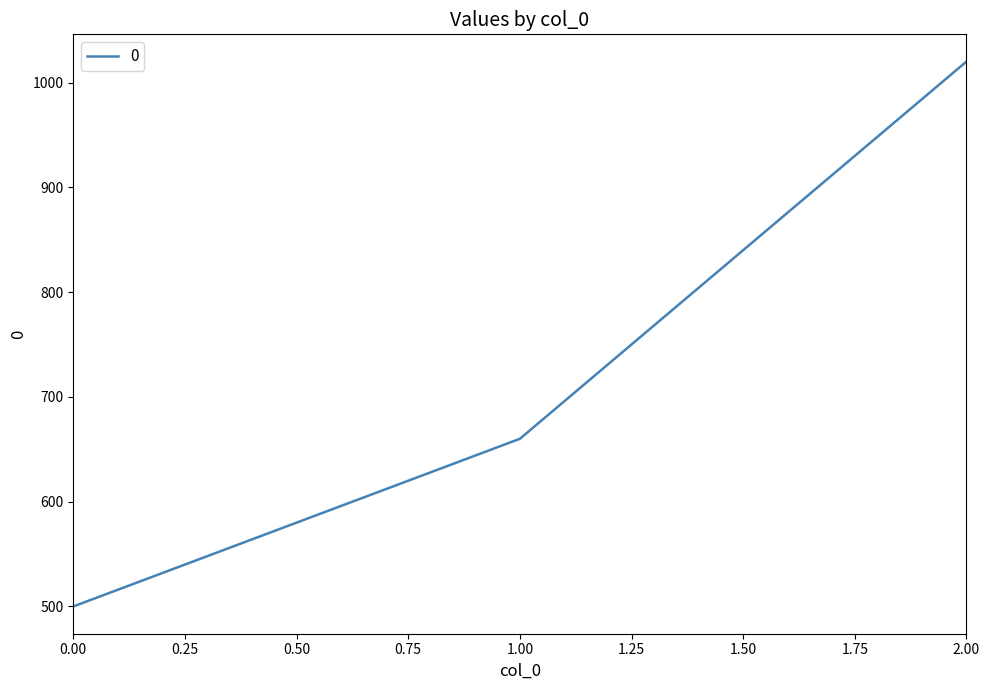

Does the chart display data point markers on the line(s)?

No